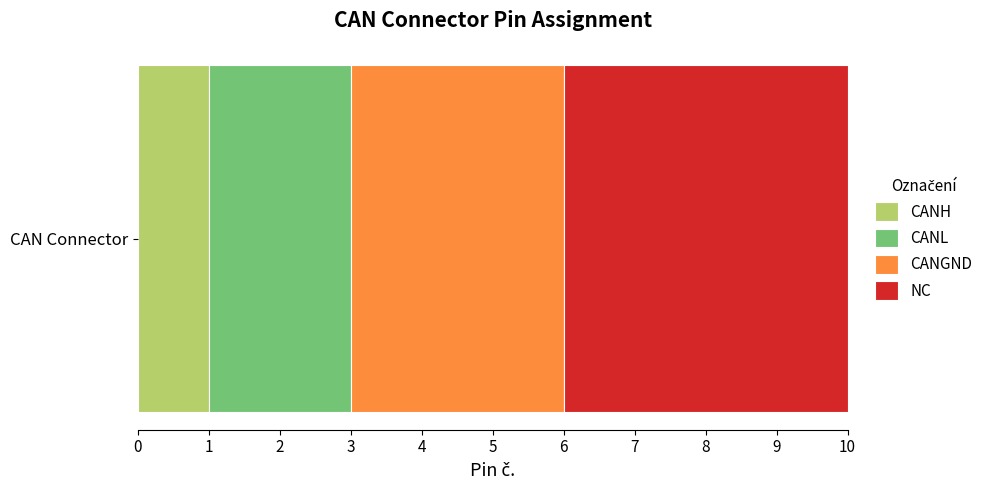

True or false: CANH has a value of 0 at CAN Connector.

False